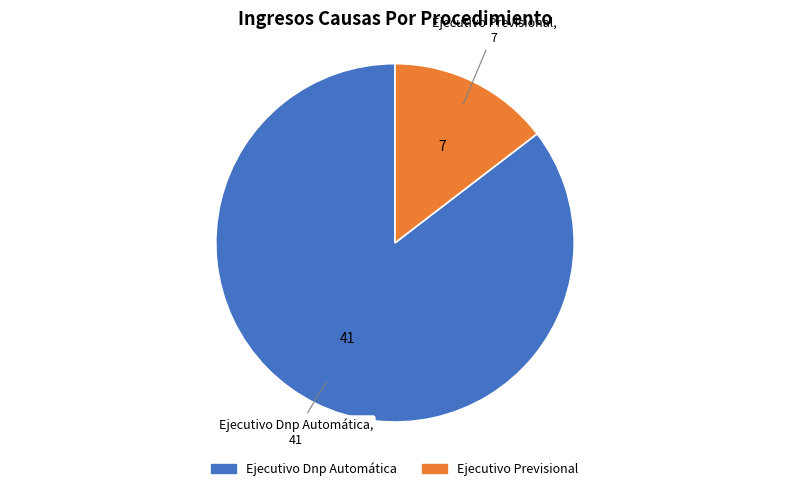

Rank the categories by value from lowest to highest.

Ejecutivo Previsional, Ejecutivo Dnp Automática